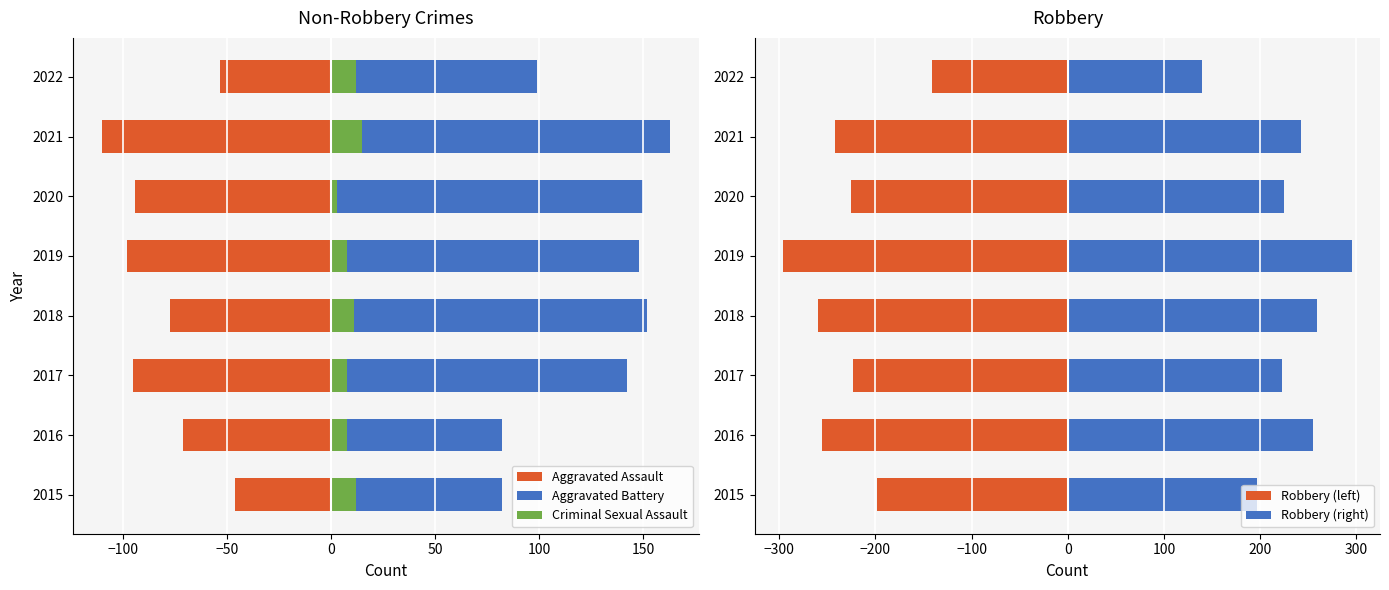

Is it true that Criminal Sexual Assault equals 13 at 2019?

False